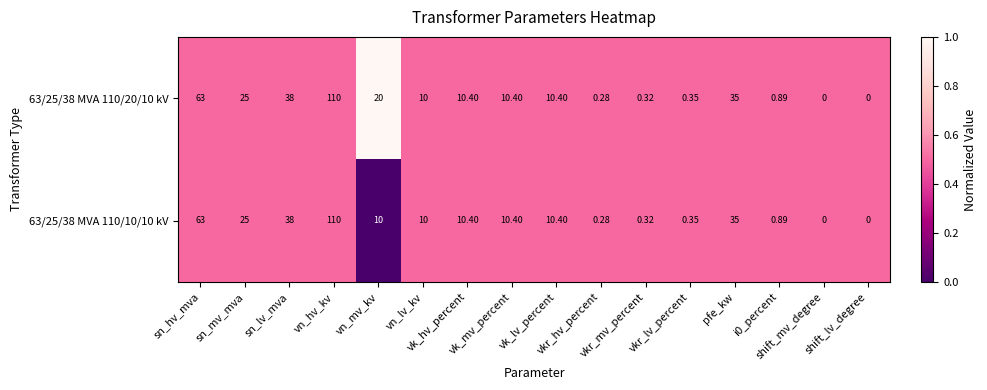

Rank the series at vn_lv_kv from highest to lowest value.

63/25/38 MVA 110/20/10 kV, 63/25/38 MVA 110/10/10 kV